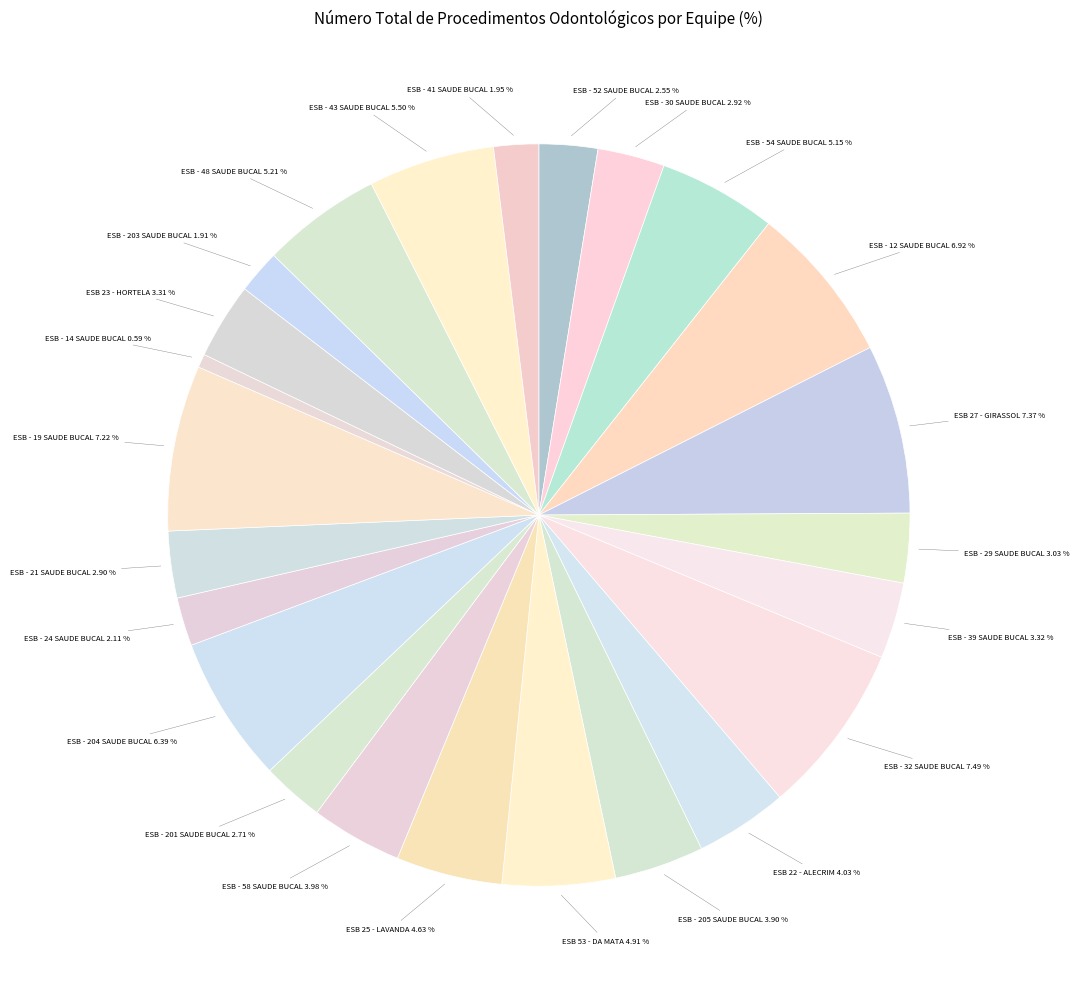

To the nearest percent, what percentage of the pie is ESB - 24 SAUDE BUCAL?

2%